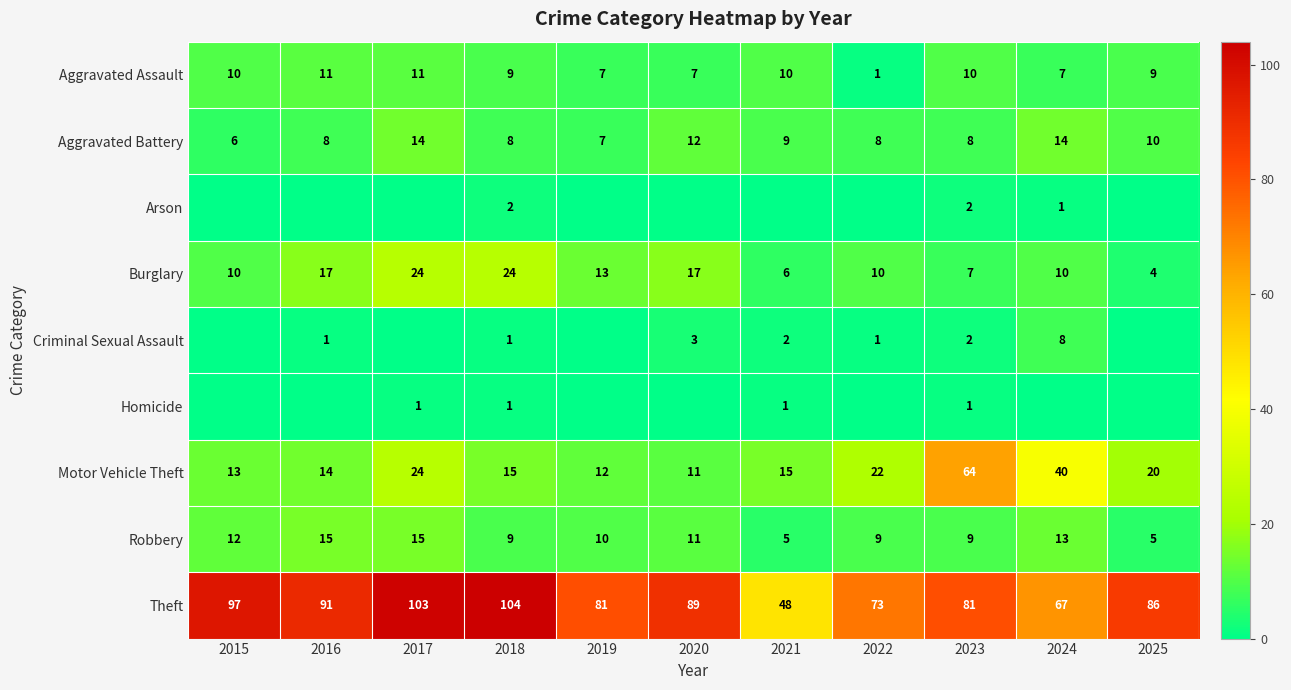

At which category is the sum across all series the highest?

2017